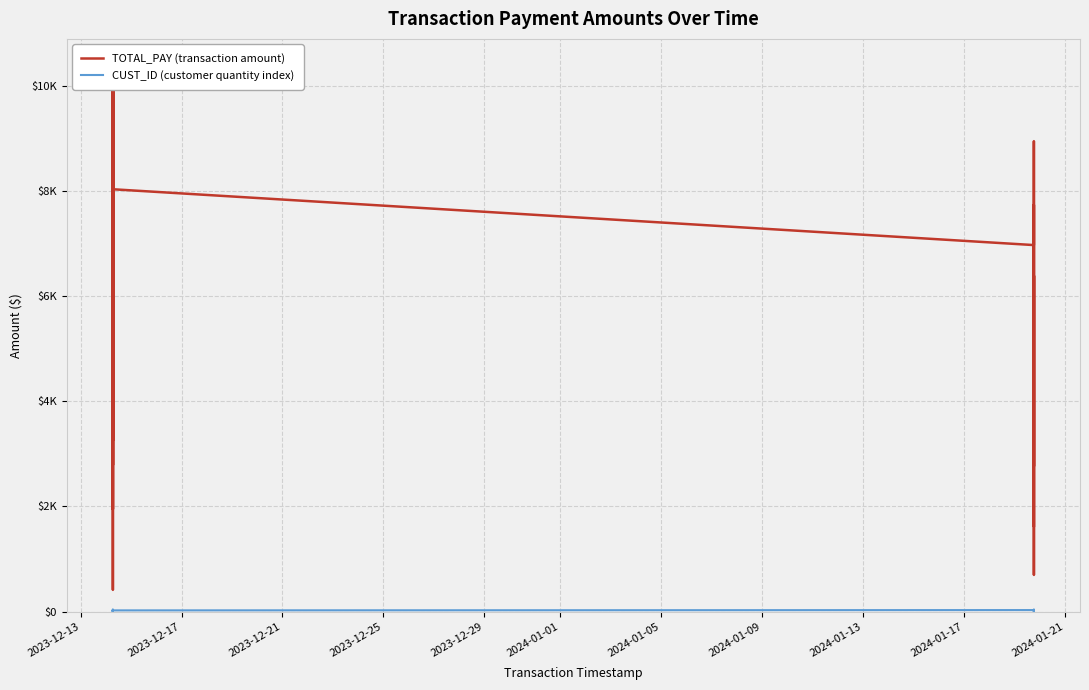

In TOTAL_PAY (transaction amount), how many points are lower than both neighbors (excluding endpoints)?

10